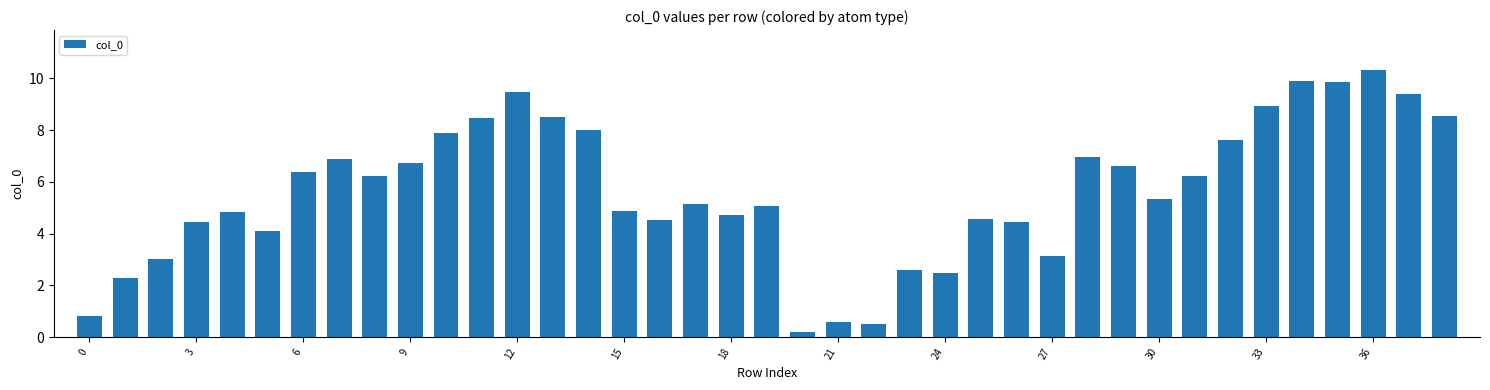

How many data points are less than 5?

17